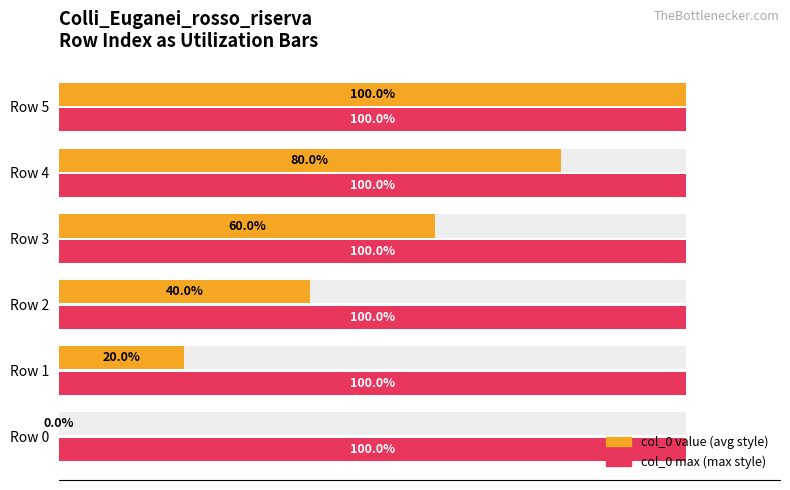

What is the difference between the maximum and minimum values in the col_0 value (avg style) series?

100.0